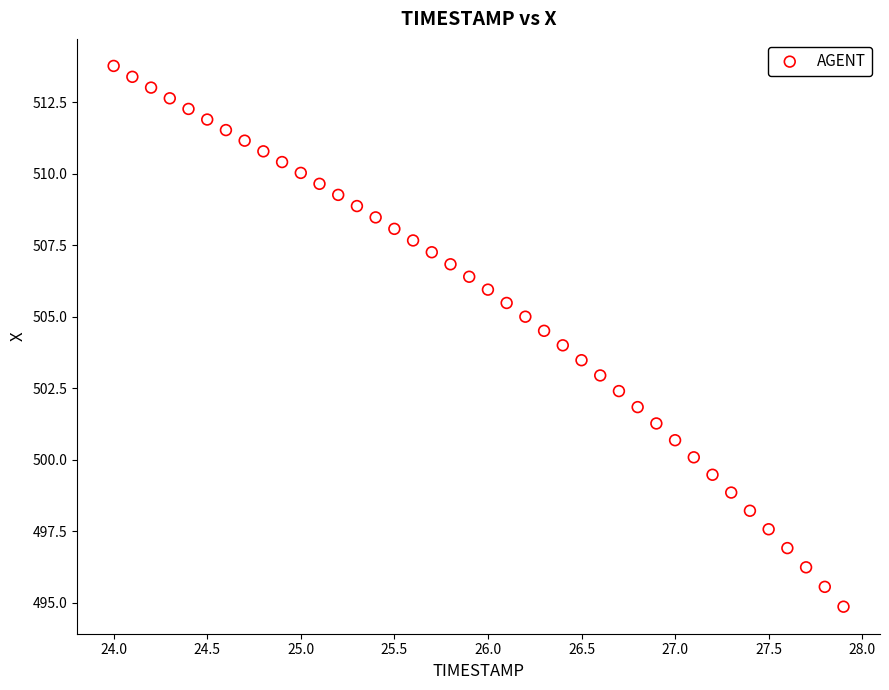

What is the range of Y values (max minus min)?

18.9